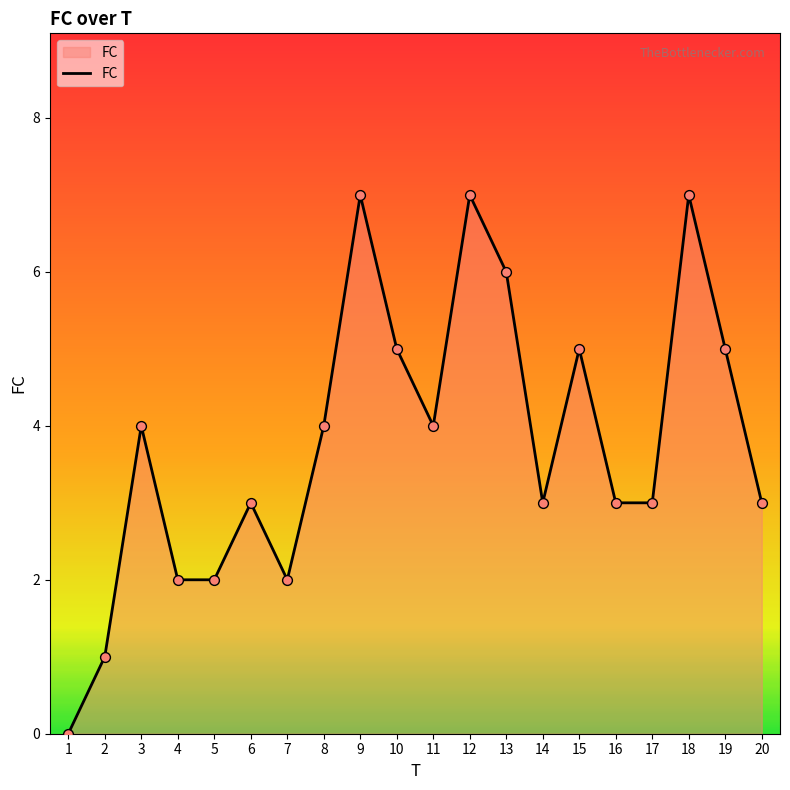

What is the change in value from 8 to 10?

+1